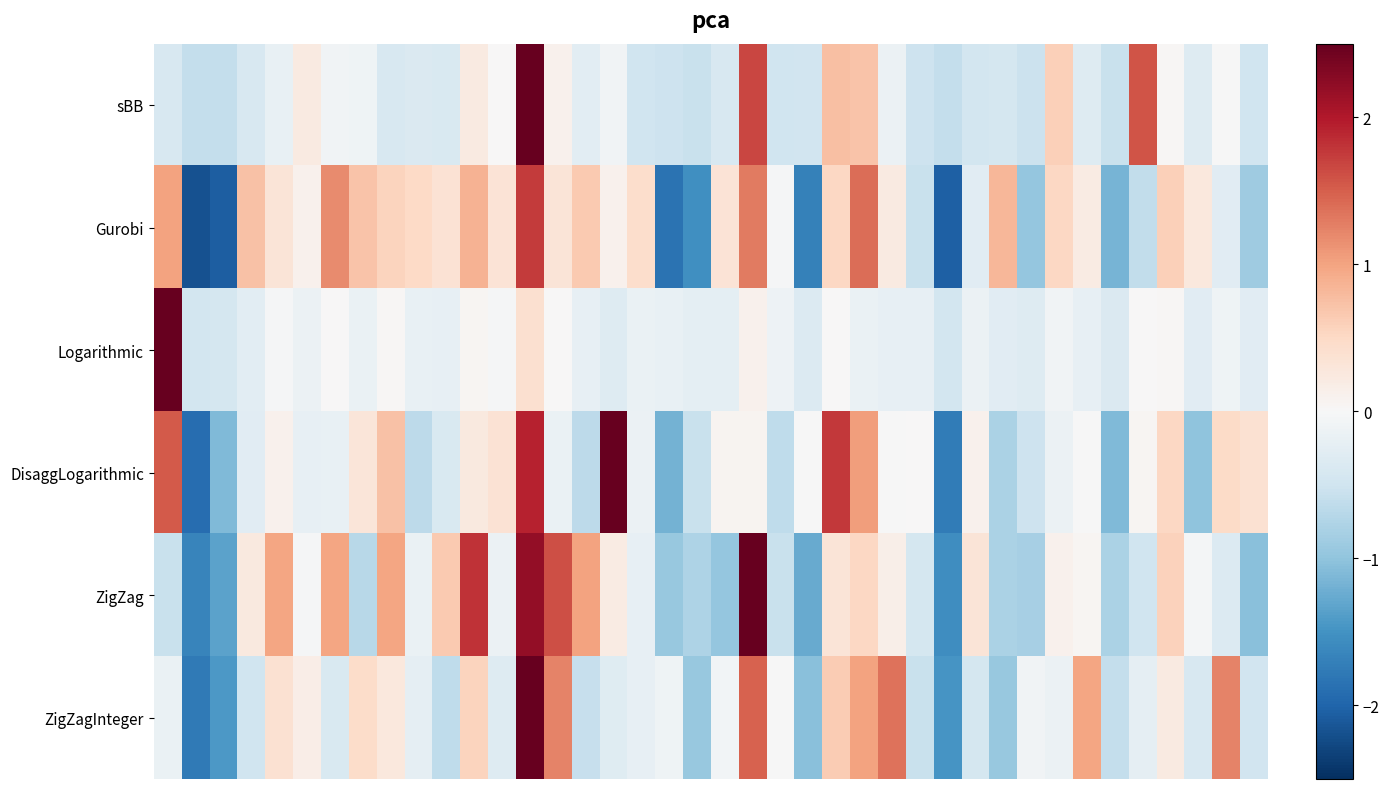

Reading right to left, what are all the values shown in this chart?

sBB: -0.5	-0.0	-0.3	0.0	1.6	-0.6	-0.3	0.6	-0.5	-0.4	-0.5	-0.6	-0.5	-0.2	0.7	0.7	-0.5	-0.5	1.7	-0.4	-0.6	-0.5	-0.5	-0.1	-0.3	0.1	5.3	0.0	0.2	-0.4	-0.4	-0.4	-0.1	-0.1	0.2	-0.2	-0.4	-0.6	-0.6	-0.4
Gurobi: -0.9	-0.3	0.3	0.6	-0.6	-1.2	0.2	0.5	-1.0	0.8	-0.3	-2.0	-0.6	0.2	1.4	0.5	-1.7	-0.0	1.3	0.3	-1.5	-1.9	0.4	0.1	0.6	0.3	1.8	0.3	0.9	0.4	0.5	0.6	0.7	1.2	0.1	0.3	0.7	-2.1	-2.2	1.0
Logarithmic: -0.3	-0.1	-0.3	0.0	0.0	-0.4	-0.2	-0.1	-0.3	-0.3	-0.1	-0.5	-0.2	-0.2	-0.2	0.0	-0.3	-0.1	0.1	-0.2	-0.2	-0.2	-0.2	-0.3	-0.2	0.0	0.4	-0.0	0.0	-0.2	-0.2	0.0	-0.2	0.0	-0.1	-0.0	-0.3	-0.4	-0.5	6.2
DisaggLogarithmic: 0.4	0.5	-1.0	0.5	0.0	-1.1	-0.0	-0.1	-0.5	-0.8	0.1	-1.7	0.0	-0.0	1.0	1.8	-0.0	-0.6	0.1	0.1	-0.6	-1.2	-0.1	3.7	-0.7	-0.2	1.9	0.4	0.2	-0.4	-0.6	0.7	0.3	-0.2	-0.2	0.1	-0.3	-1.1	-1.9	1.5
ZigZag: -1.0	-0.3	-0.0	0.6	-0.5	-0.8	0.0	0.1	-0.8	-0.8	0.3	-1.5	-0.4	0.2	0.5	0.3	-1.3	-0.6	2.9	-1.0	-0.8	-0.9	-0.2	0.2	1.0	1.6	2.2	-0.1	1.8	0.7	-0.2	1.0	-0.7	1.0	-0.0	1.0	0.2	-1.3	-1.7	-0.6
ZigZagInteger: -0.5	1.2	-0.4	0.2	-0.2	-0.6	1.0	-0.1	-0.1	-1.0	-0.4	-1.5	-0.6	1.4	1.0	0.6	-1.0	-0.0	1.5	-0.1	-0.9	-0.1	-0.2	-0.3	-0.6	1.2	4.1	-0.3	0.6	-0.6	-0.2	0.3	0.4	-0.4	0.2	0.4	-0.5	-1.4	-1.8	-0.2